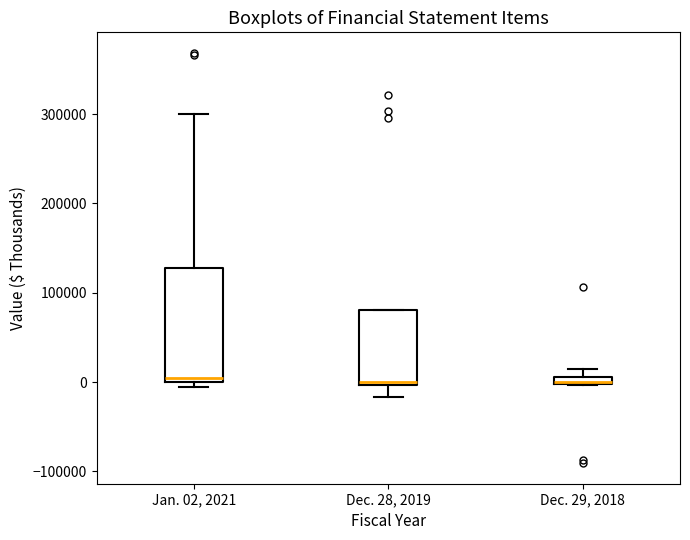

Where is the lower edge of the box for Jan. 02, 2021 on the y-axis? The values are not printed on the chart, so give them approximately, as read against the axis.

0